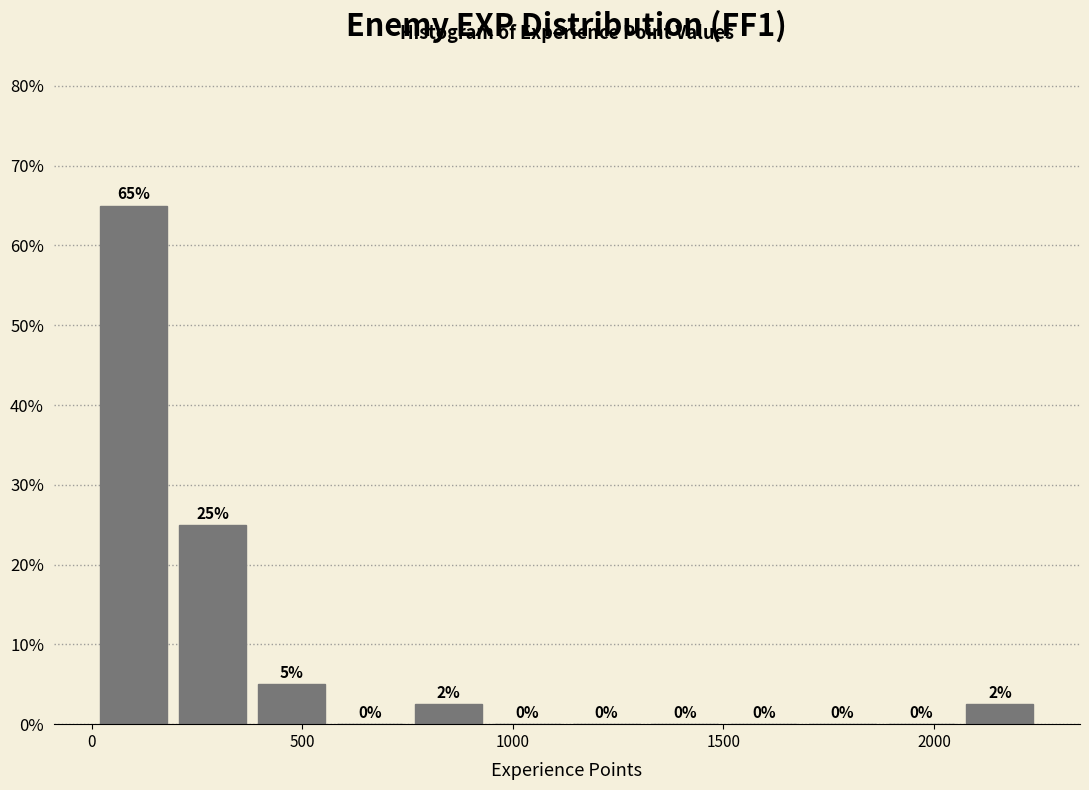

Read against the x-axis, roughly where is the centre of the tallest bar?

100